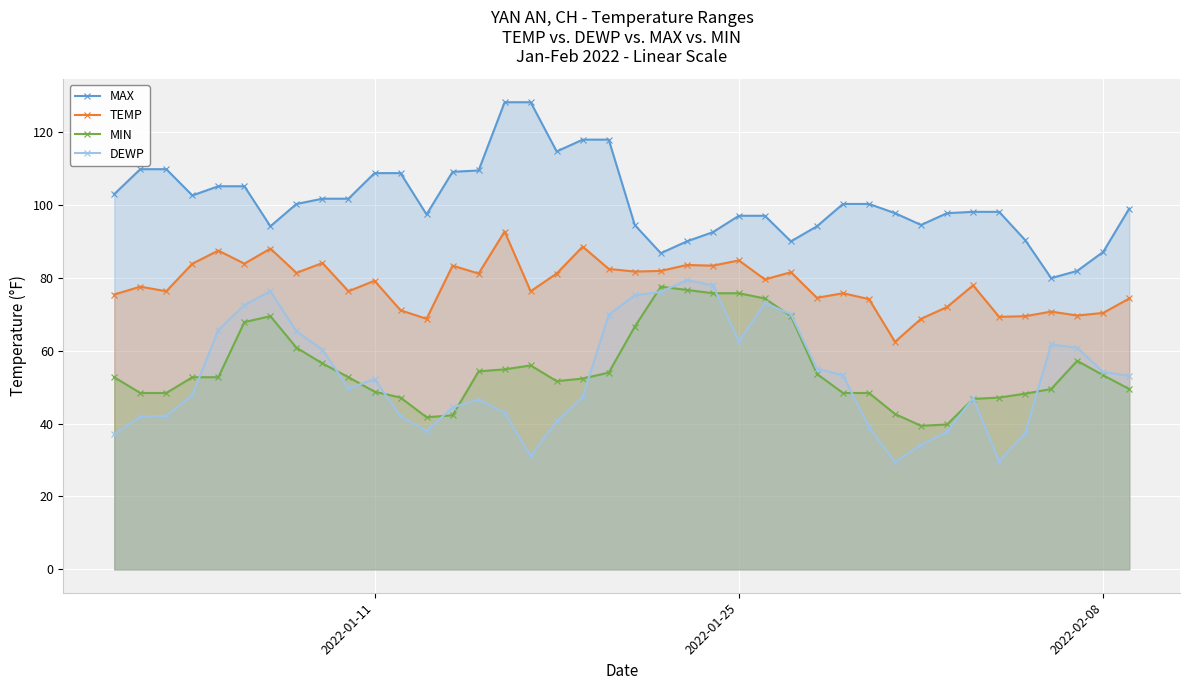

How many values in the MAX series are below 100?

20